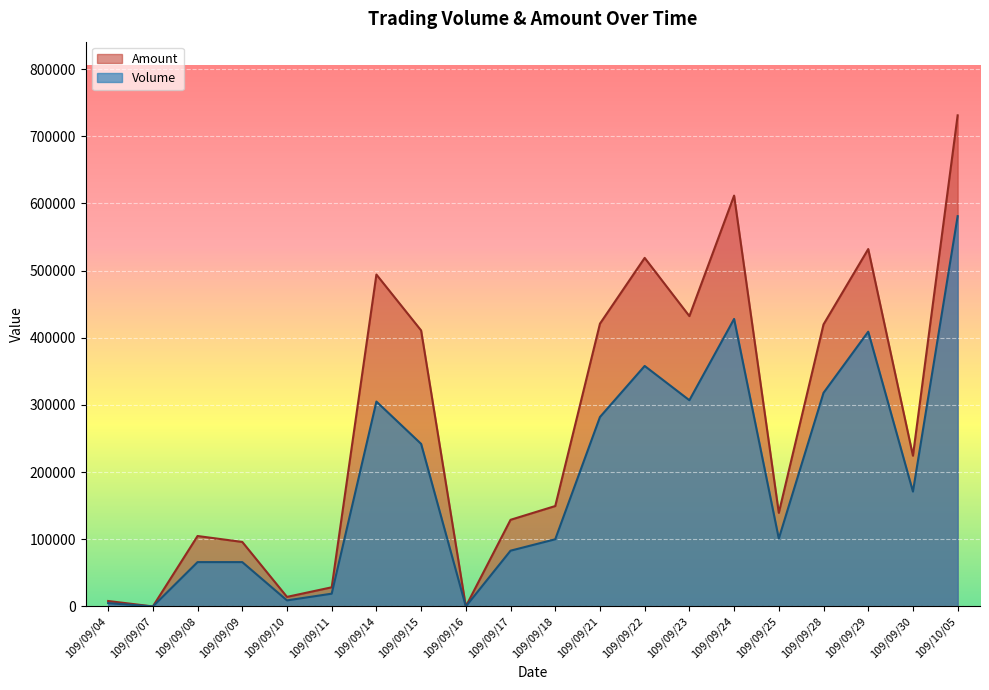

What is the label of the 9th point from the left?

109/09/16